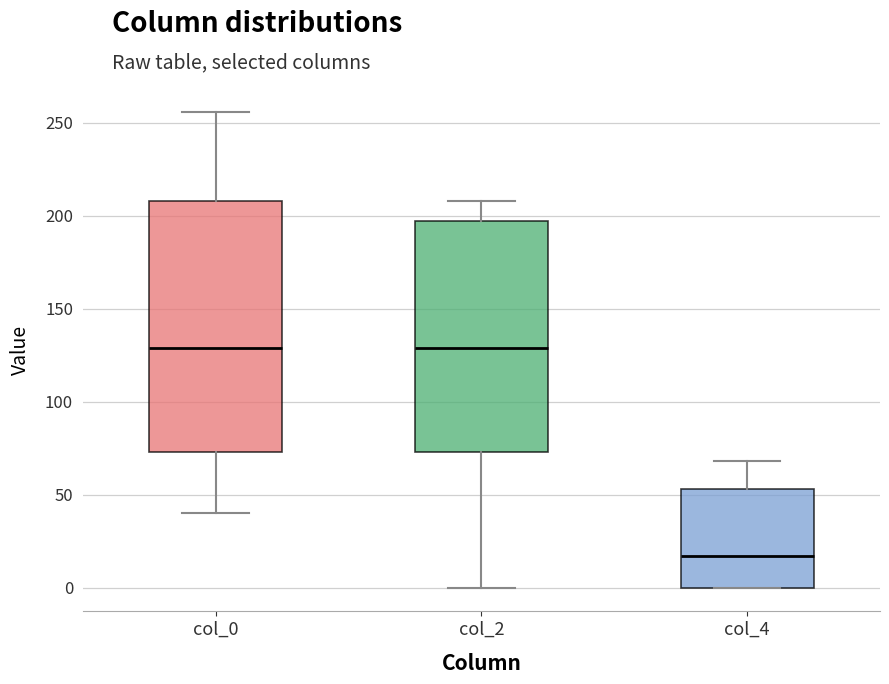

Where does the lower whisker of the box for col_2 end on the y-axis? The values are not printed on the chart, so give them approximately, as read against the axis.

0